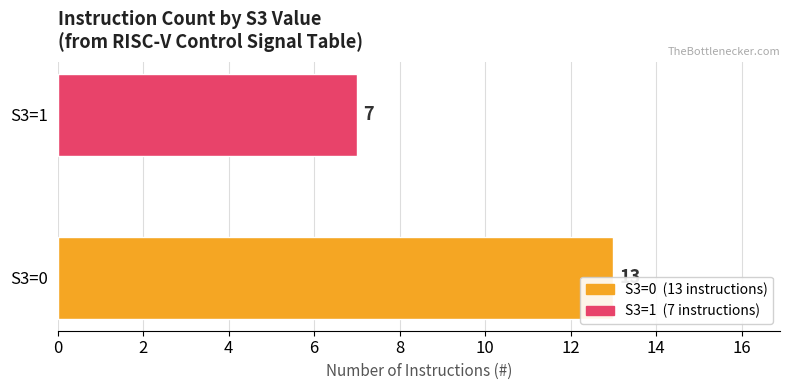

Approximately how many times larger is the value at 2 compared to 0?

0.5